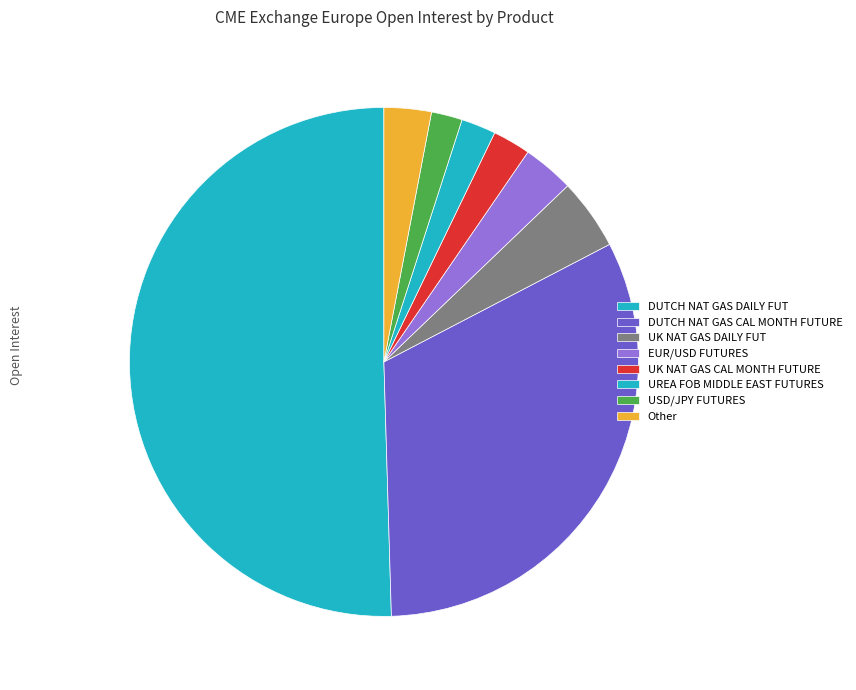

How many segments does this pie chart have?

8